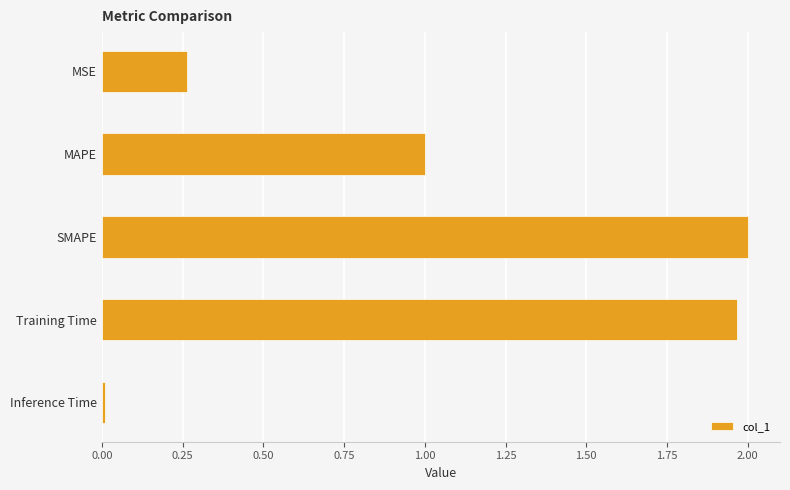

List the labels in order of value, smallest first.

Inference Time, MSE, MAPE, Training Time, SMAPE